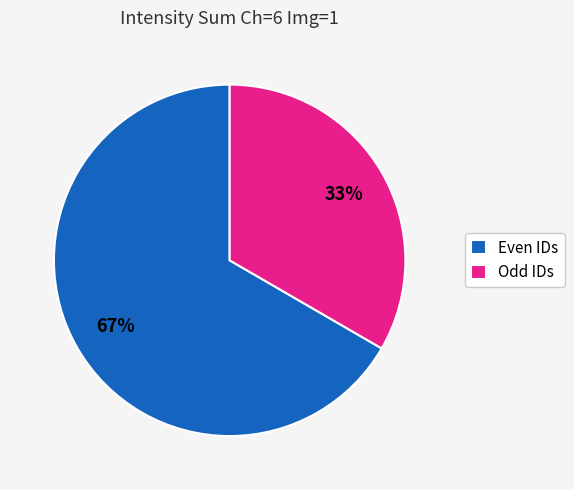

Does any single category account for the majority?

Yes